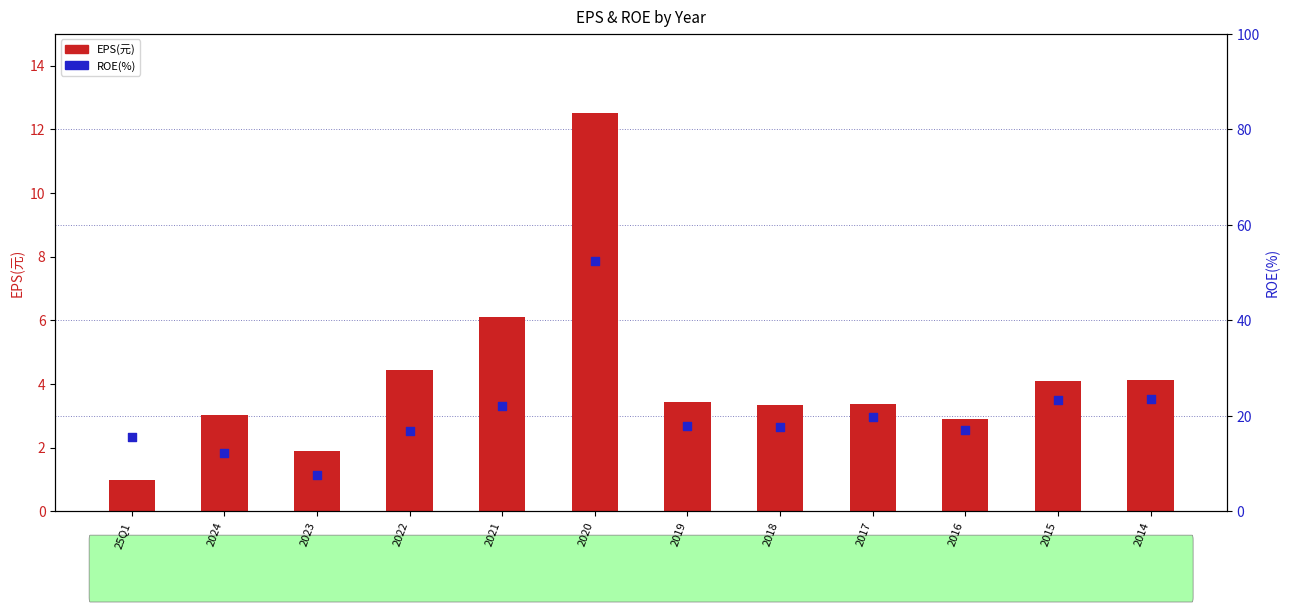

What is the total value across all series at 25Q1?

16.5